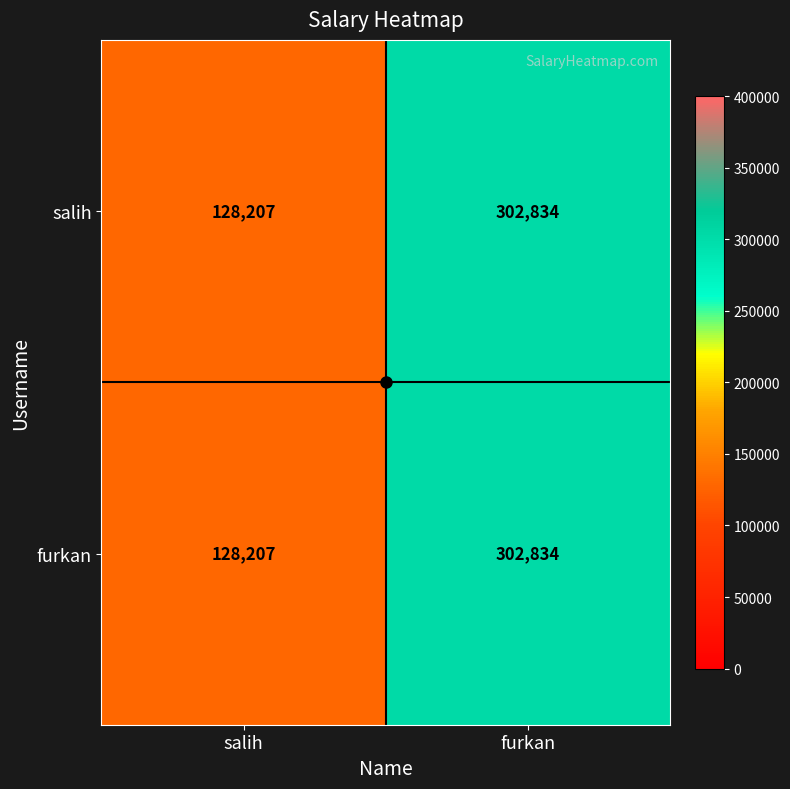

Is the value of salih at furkan greater than the value of furkan at salih?

Yes